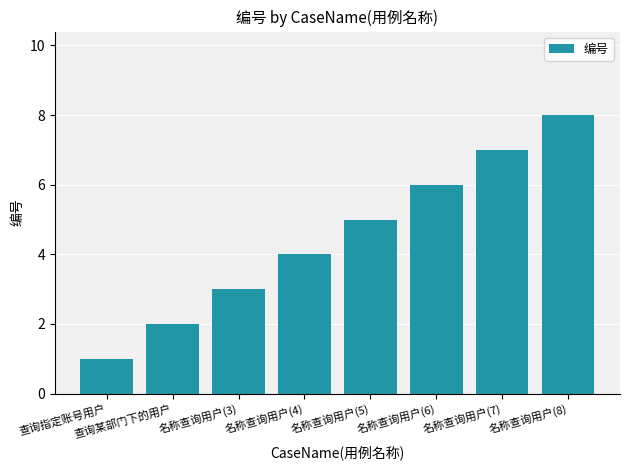

Rank the categories by value from lowest to highest.

查询指定账号用户, 查询某部门下的用户, 名称查询用户(3), 名称查询用户(4), 名称查询用户(5), 名称查询用户(6), 名称查询用户(7), 名称查询用户(8)